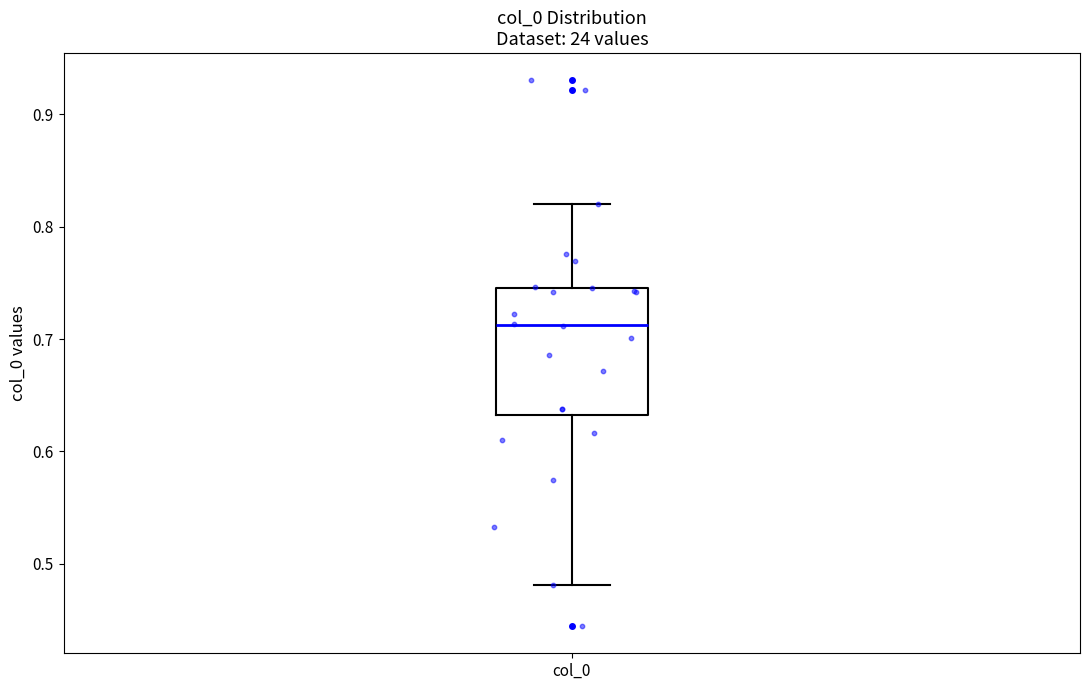

Transcribe this box plot: give where the median line is, the range the box spans, and where the two whiskers end, as read against the y-axis. The values are not printed on the chart, so give them approximately, as read against the axis.

median 0.71, box 0.63 to 0.75, whiskers 0.48 to 0.82